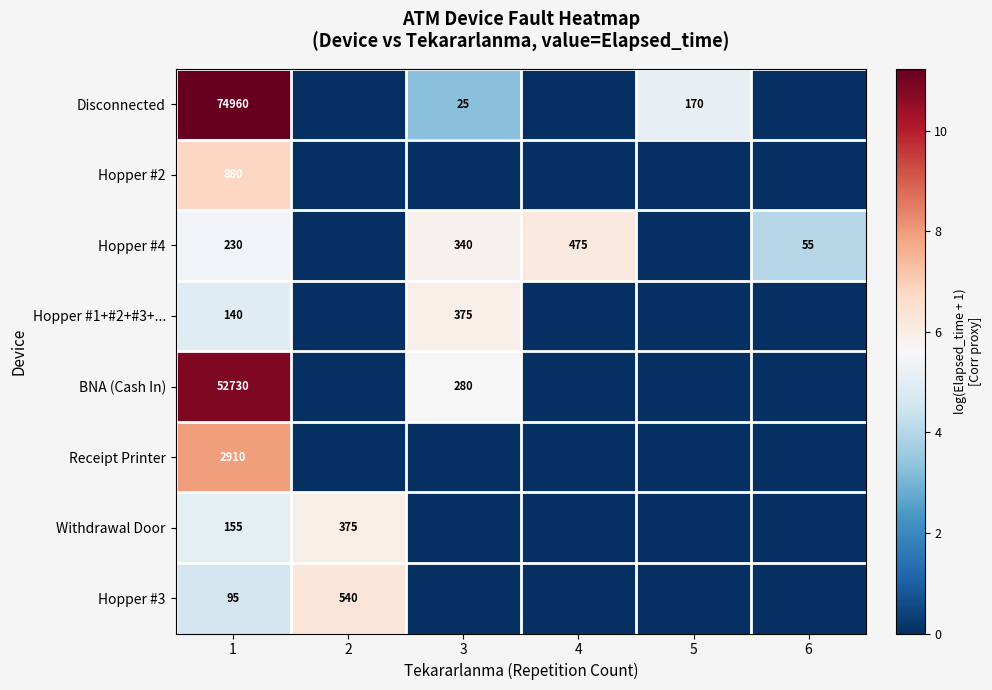

What is the total value across all series at 1?

132100